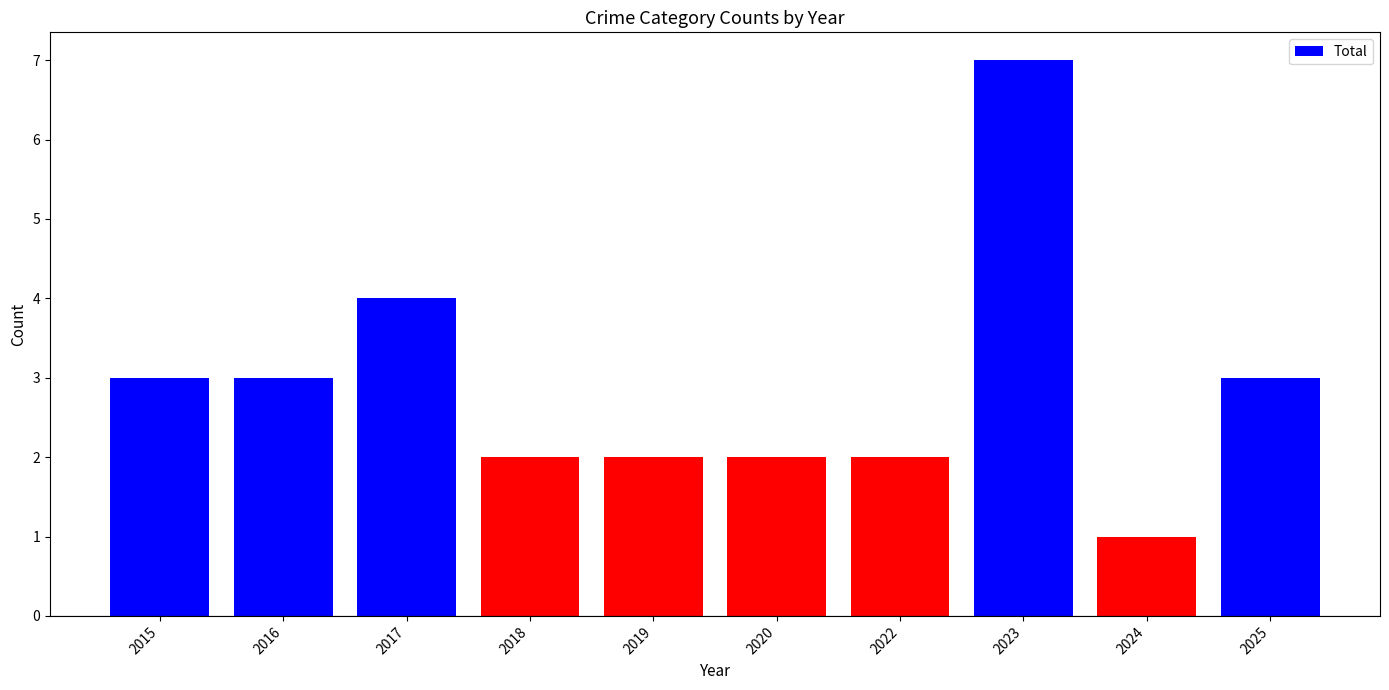

The chart shows a value of 3 at 2018. True or false?

False